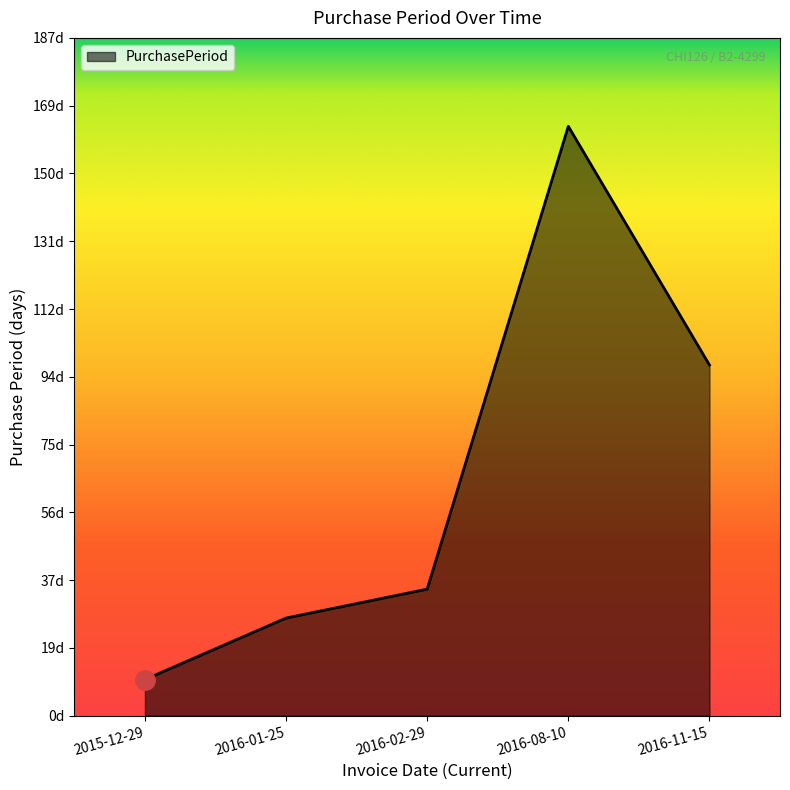

What is the difference between the second highest and minimum values?

87